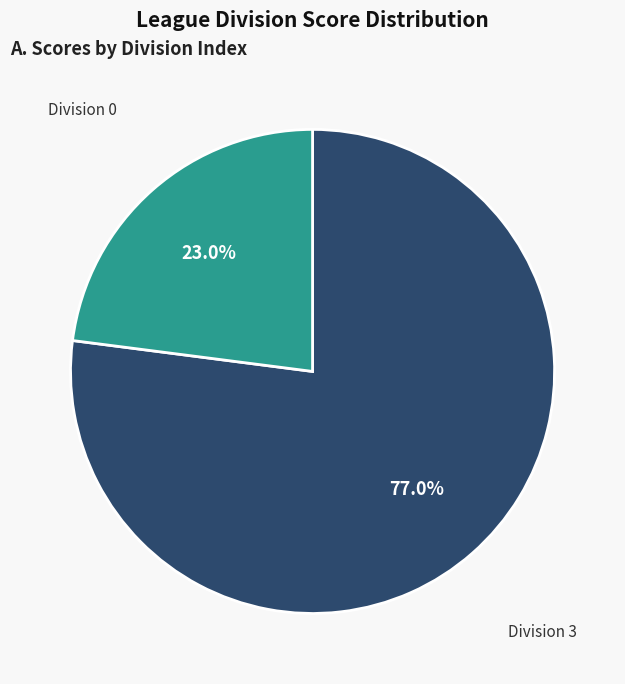

Is there any slice that represents more than half of the pie?

Yes